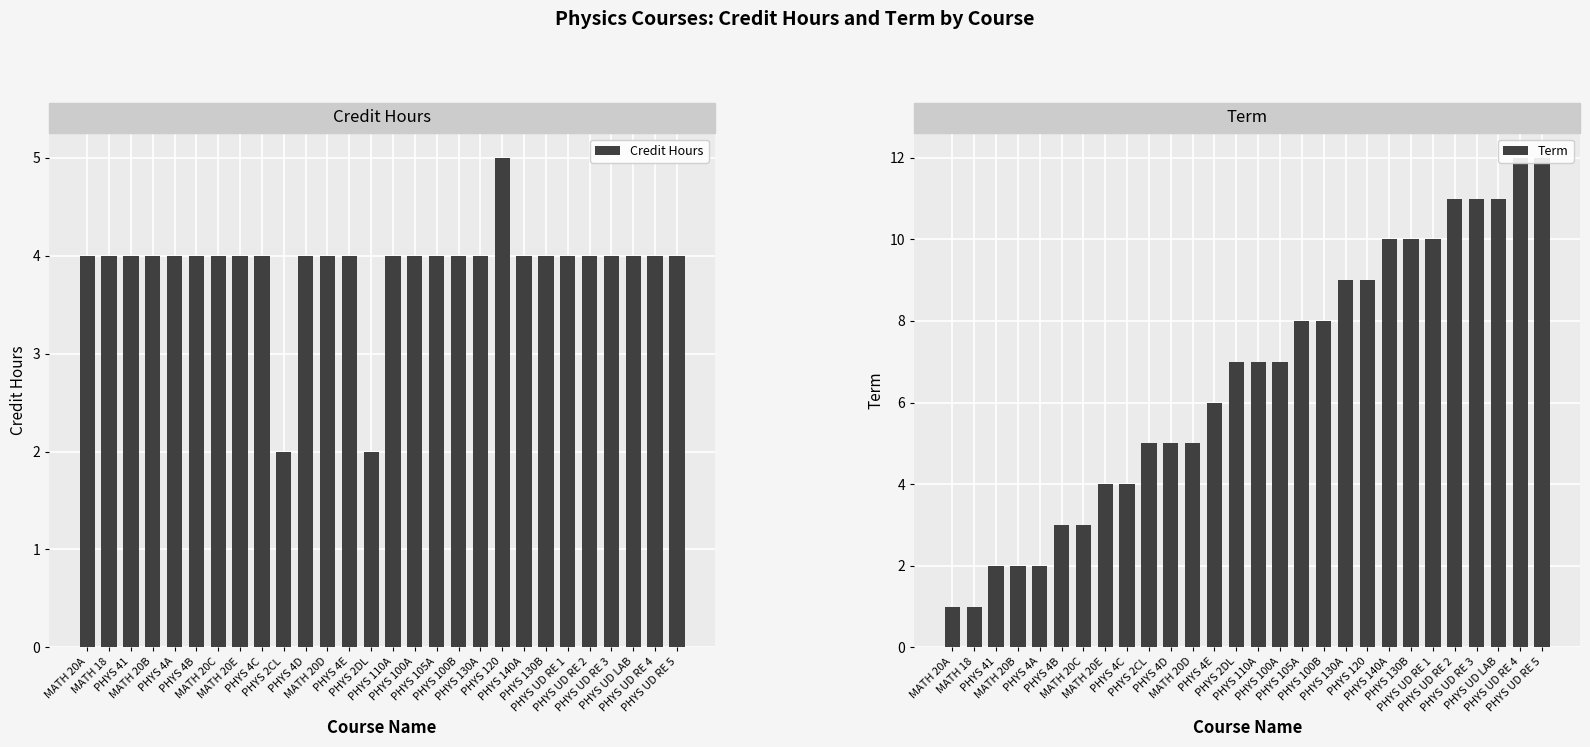

What position from the right is PHYS 130A?

10